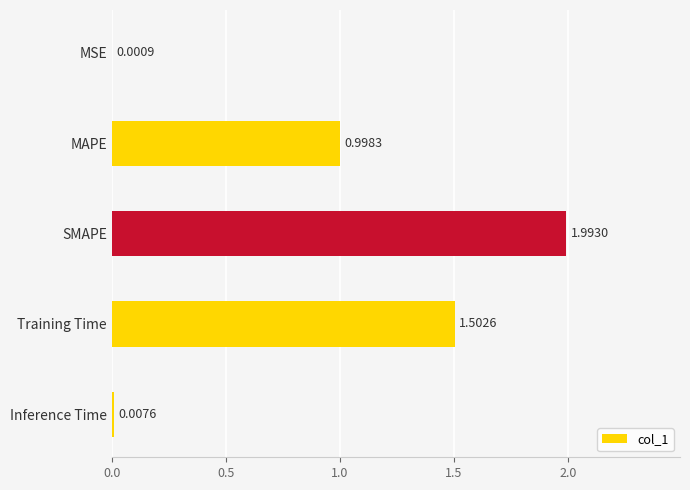

What is the maximum value shown in the chart?

2.0